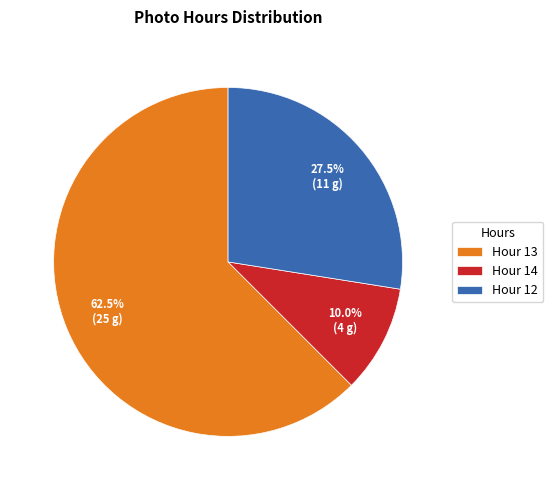

Rank the categories by value from lowest to highest.

Hour 14, Hour 12, Hour 13